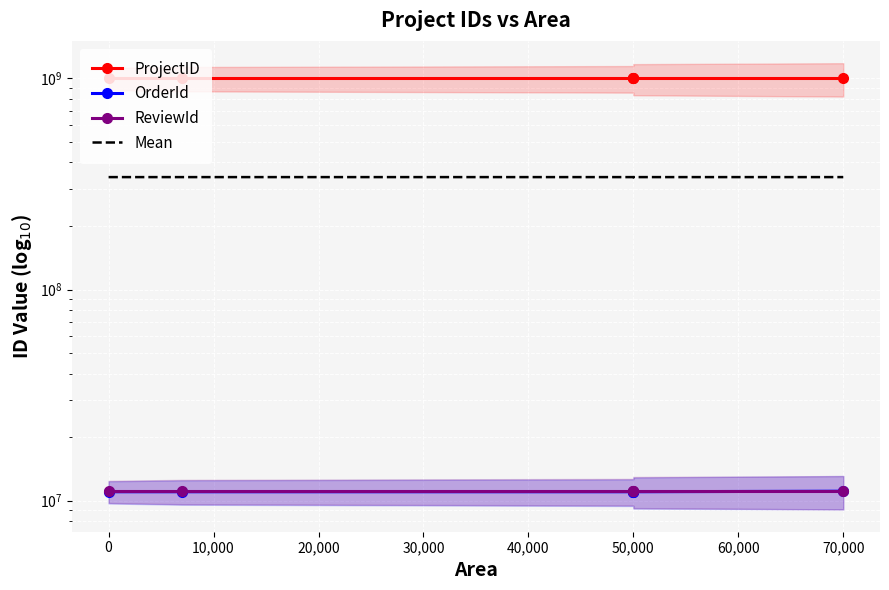

True or false: OrderId has a value of 11019181.0 at 50,000.

True